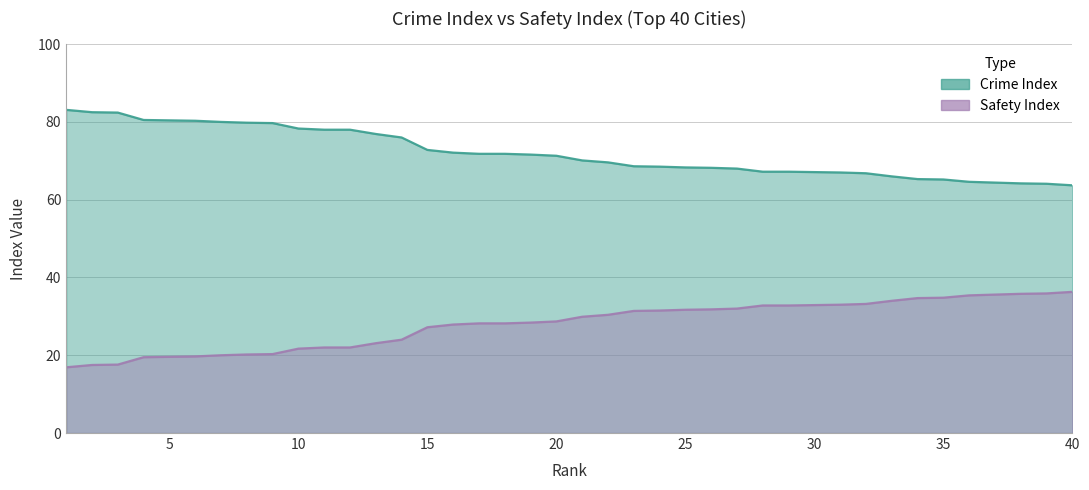

True or false: Crime Index and Safety Index intersect in this chart.

False